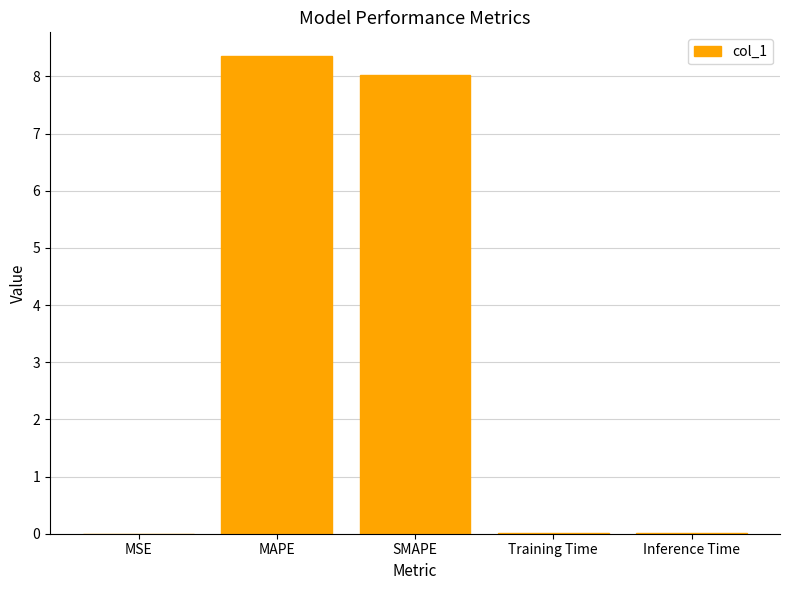

True or false: the data shows 0.0 at MSE.

True